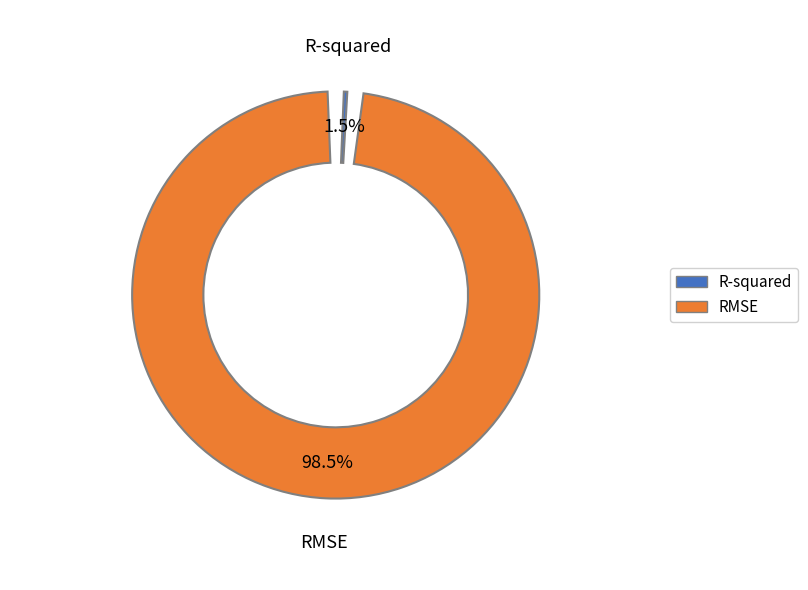

What percentage is the R-squared slice, to the nearest percent?

2%